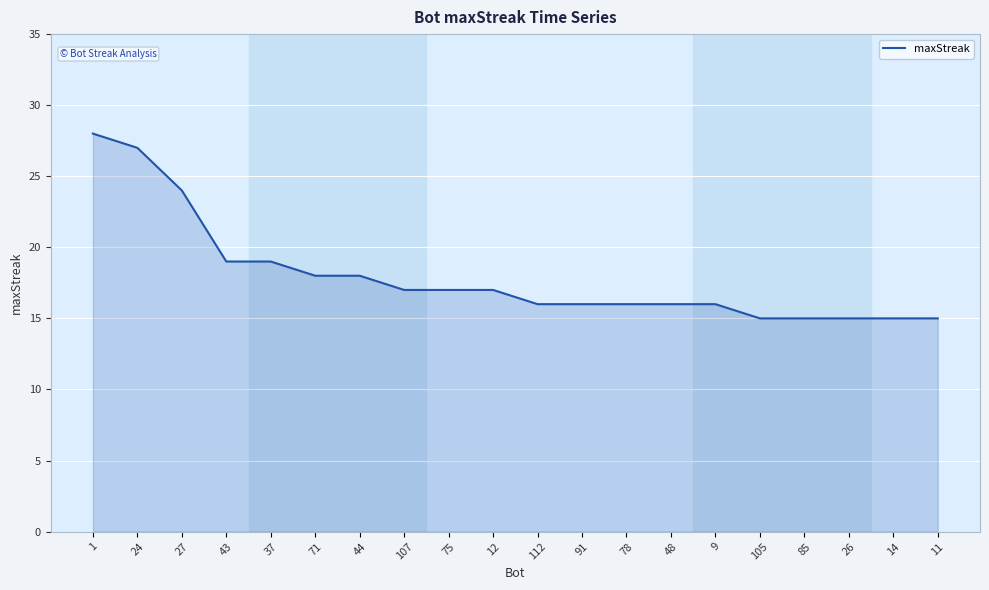

What is the difference between the maximum and minimum values?

13